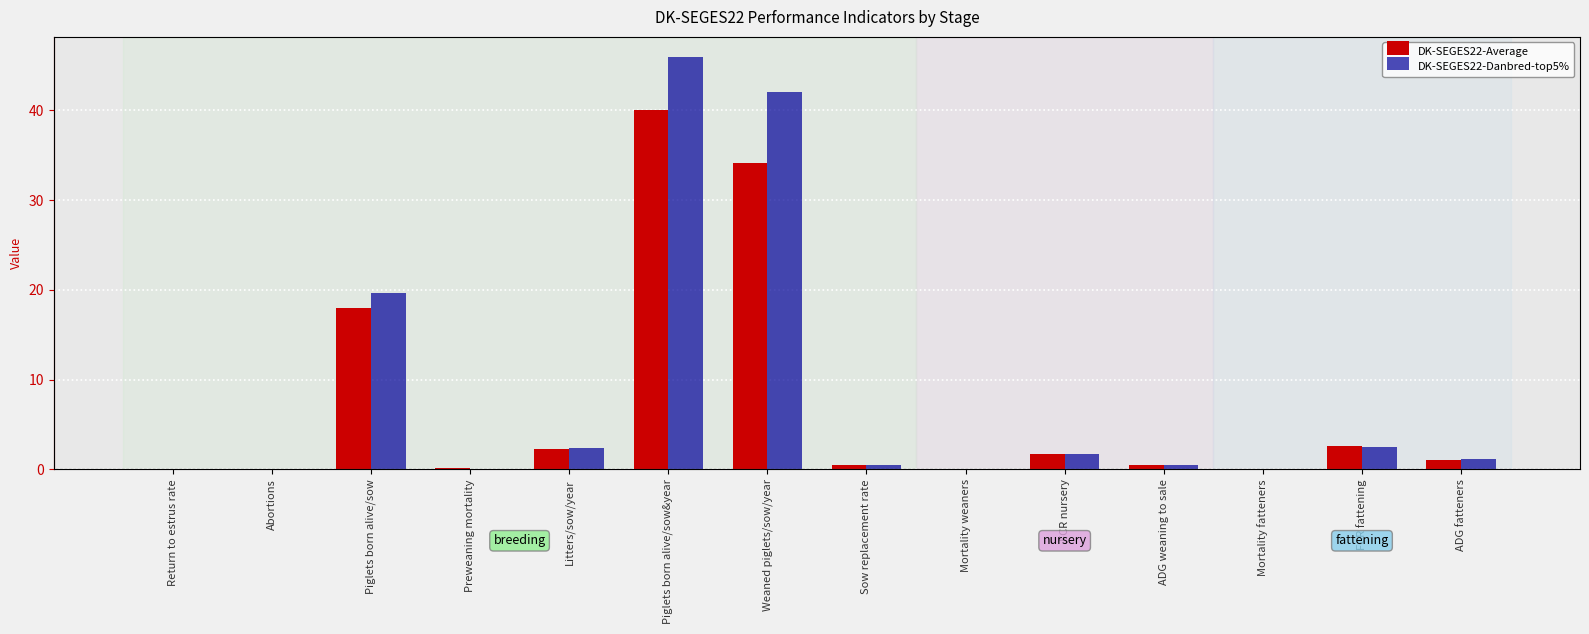

What is the sum of all DK-SEGES22-Danbred-top5% values?

116.5